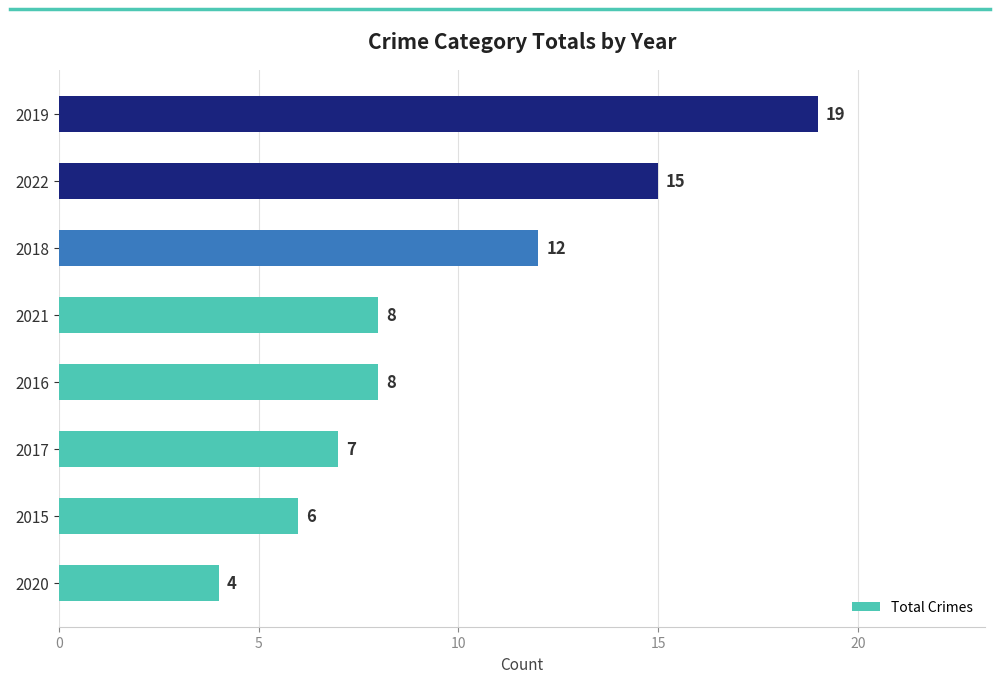

Approximately how many times larger is the value at 2022 compared to 2016?

1.9